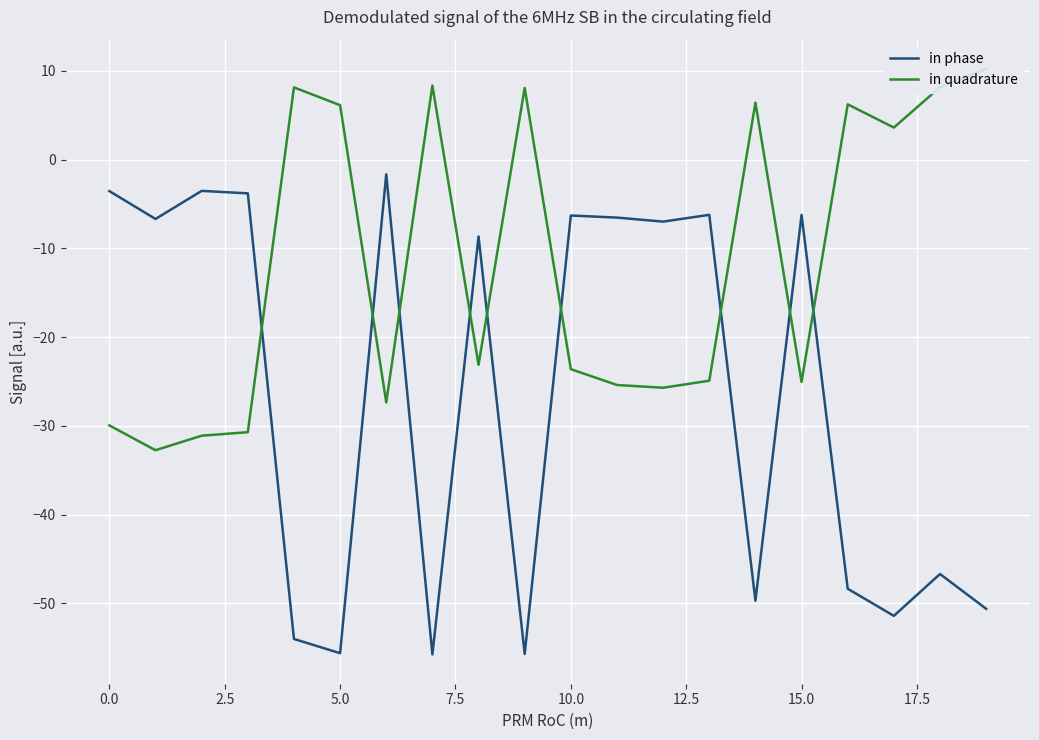

What is the sum of the in phase values at 12 and 14?

-56.7